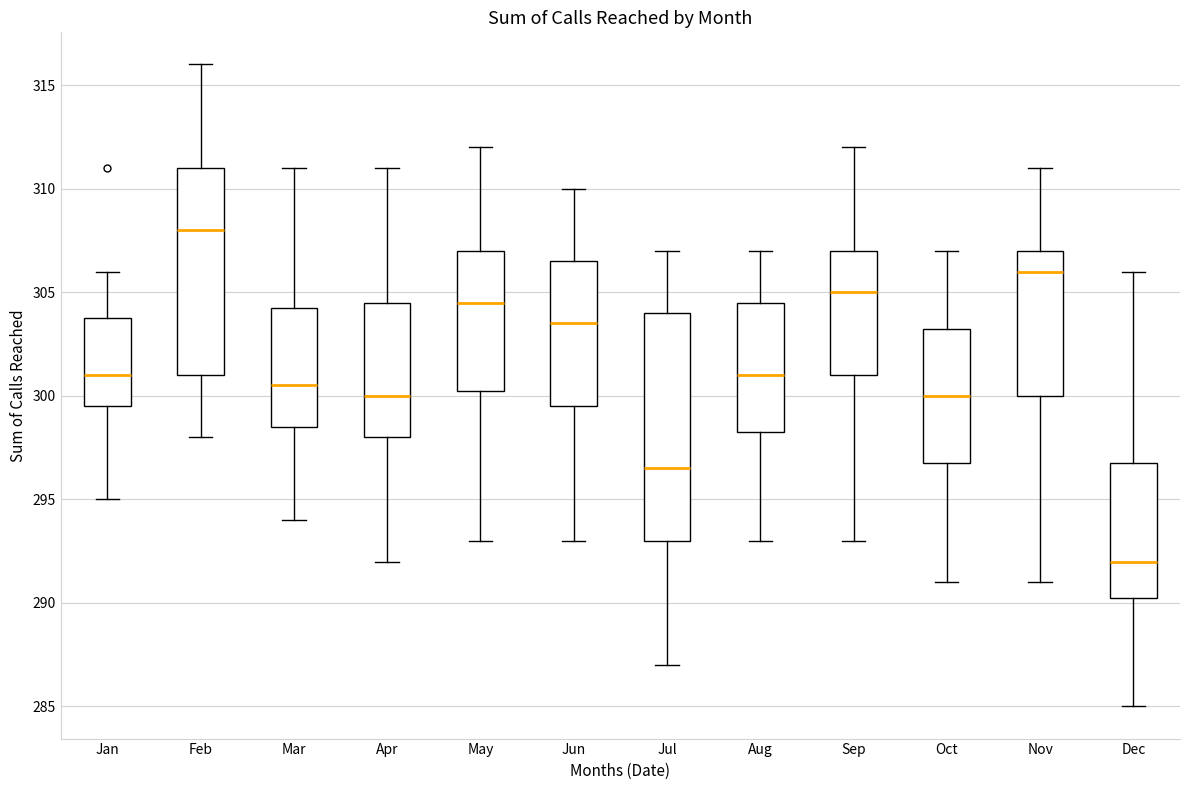

Comparing the boxes themselves (not the whiskers), which one is the tallest?

Jul